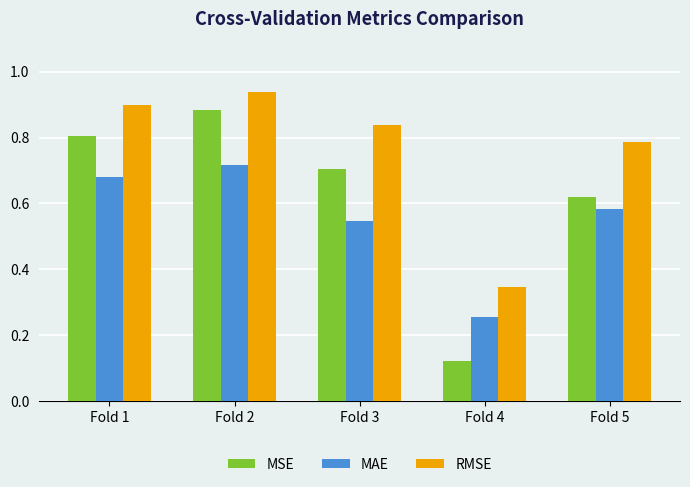

Which series changed the most between Fold 4 and Fold 5?

MSE